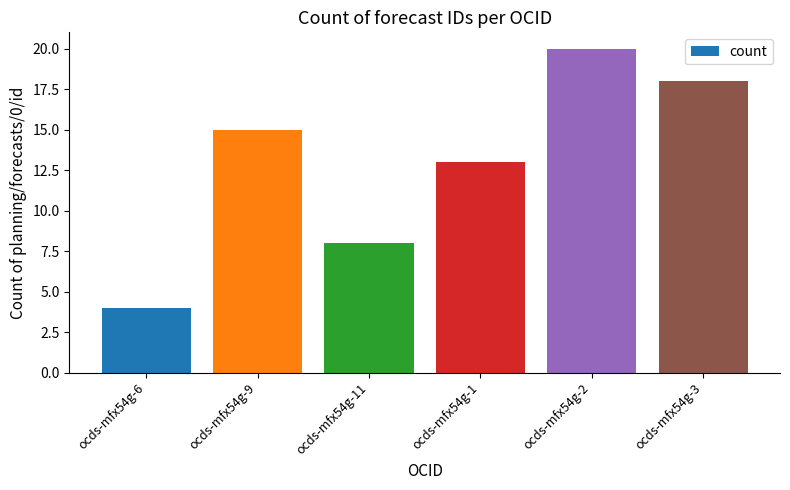

Rank the categories by value from highest to lowest.

ocds-mfx54g-2, ocds-mfx54g-3, ocds-mfx54g-9, ocds-mfx54g-1, ocds-mfx54g-11, ocds-mfx54g-6